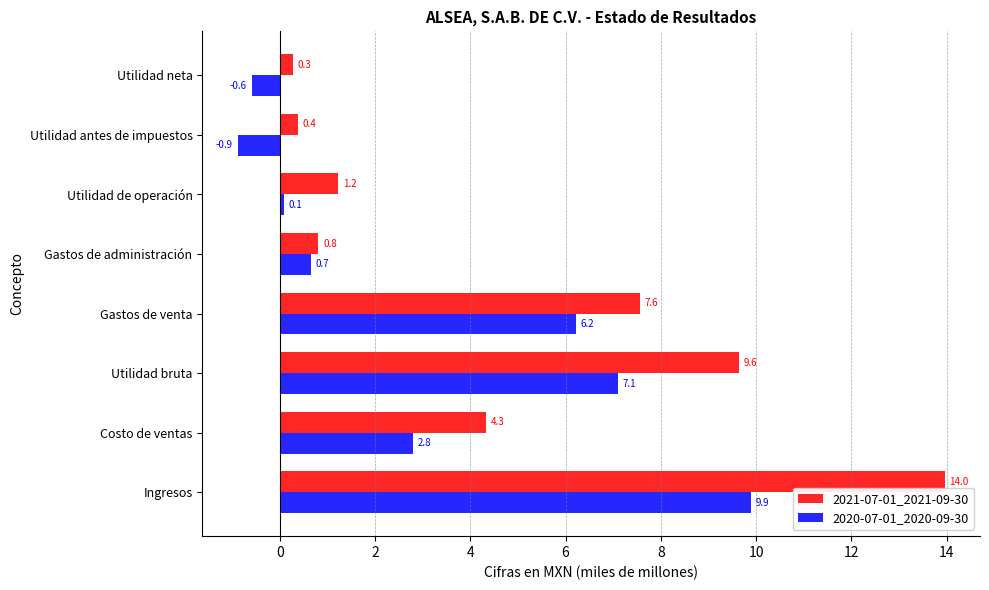

Which series has the widest spread of values?

2021-07-01_2021-09-30